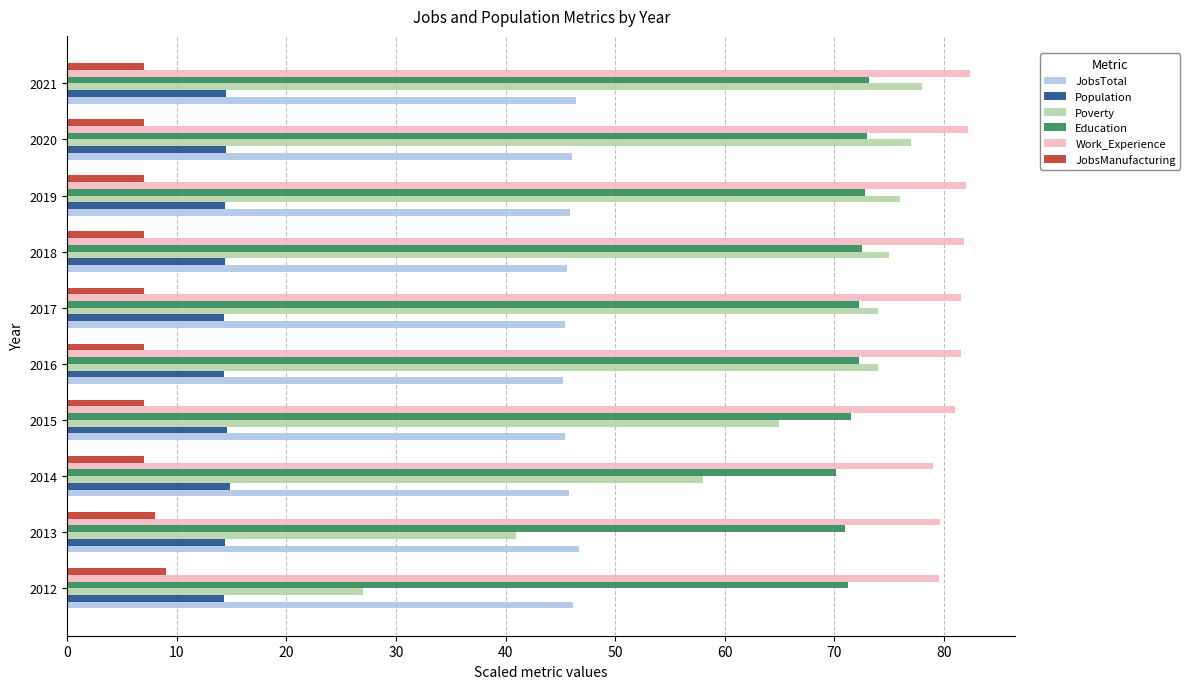

Is it true that Population equals 14.4 at 2013?

True